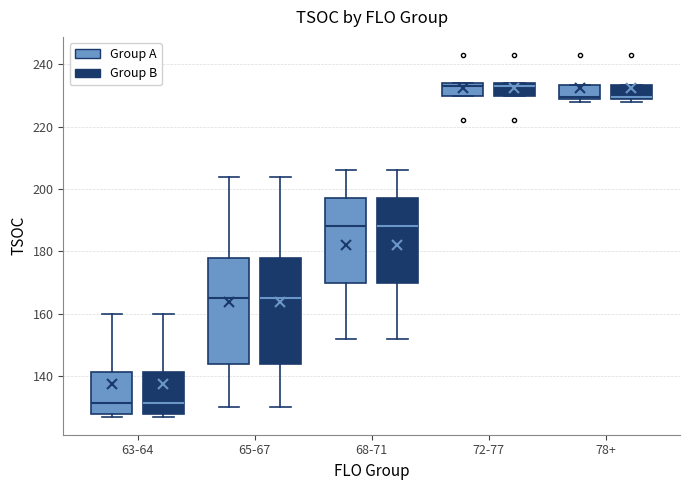

Where is the upper edge of the box for 72-77 (Group A) on the y-axis? The values are not printed on the chart, so give them approximately, as read against the axis.

234